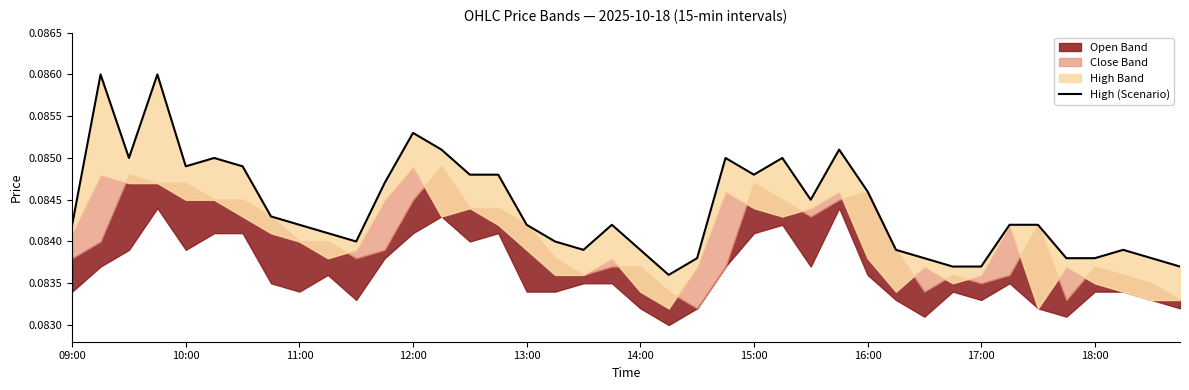

Which has a higher value, 10:00 or 14:00?

10:00